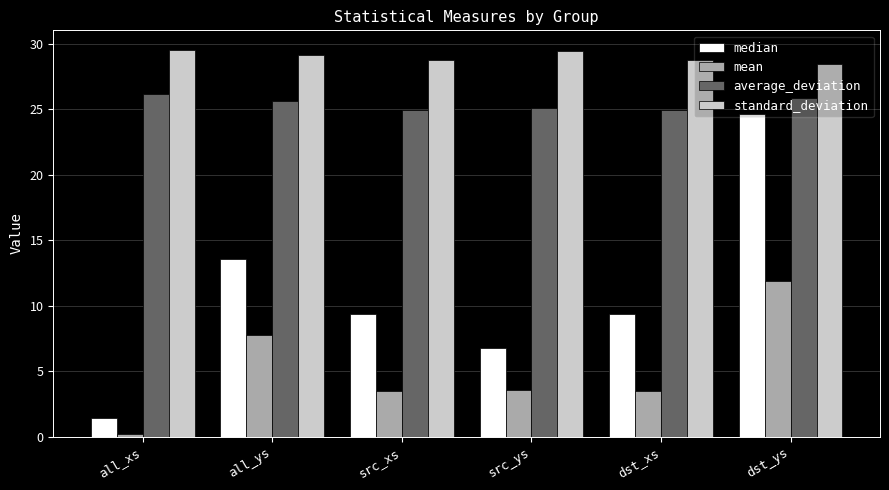

At which label does standard_deviation first exceed 29?

all_xs